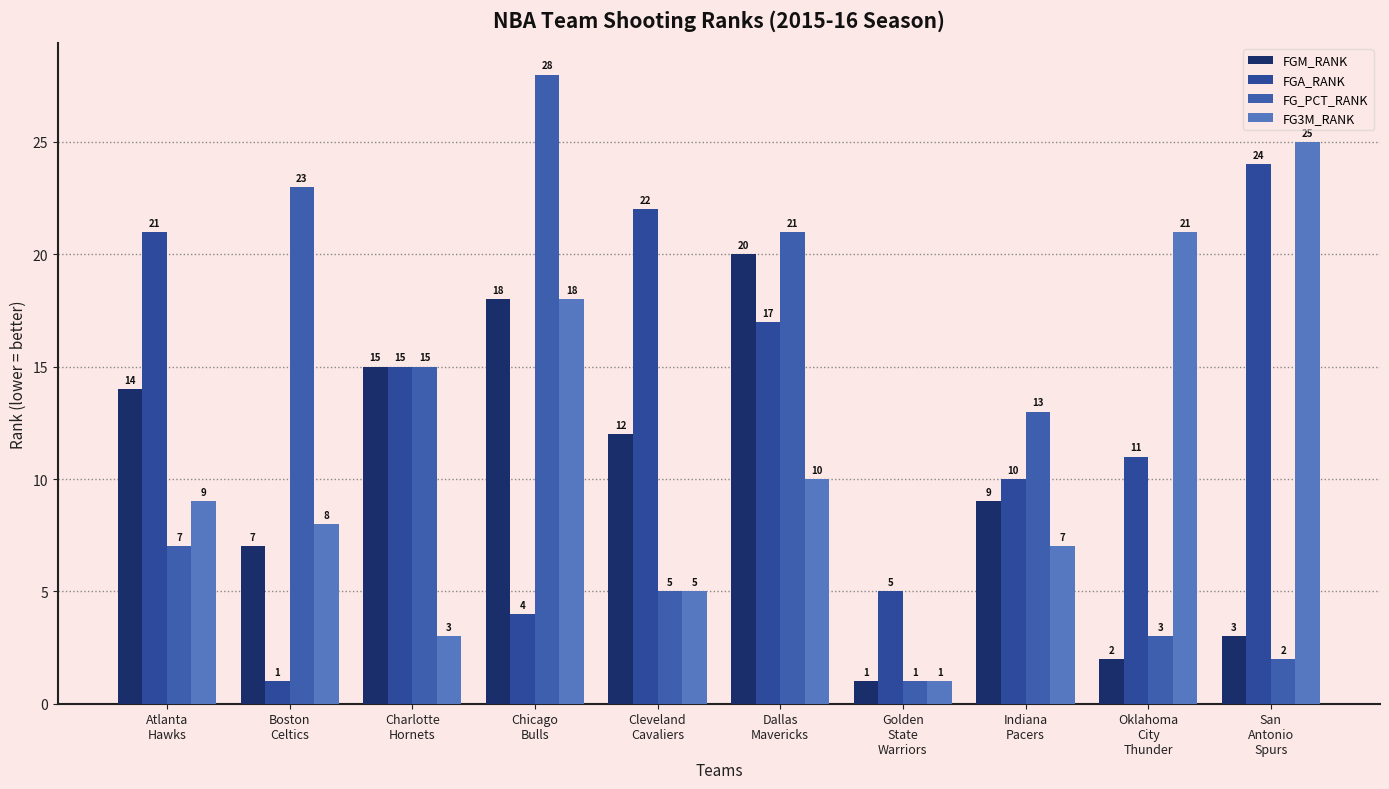

List the series in order of their overall mean, lowest first.

FGM_RANK, FG3M_RANK, FG_PCT_RANK, FGA_RANK